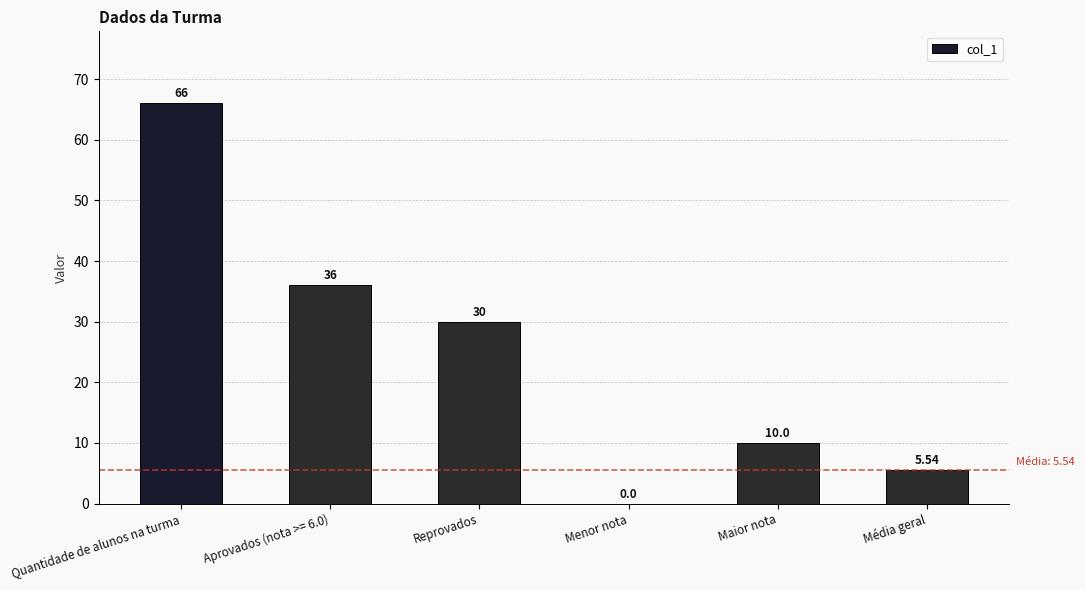

At which category does the chart reach its peak across all series?

Quantidade de alunos na turma